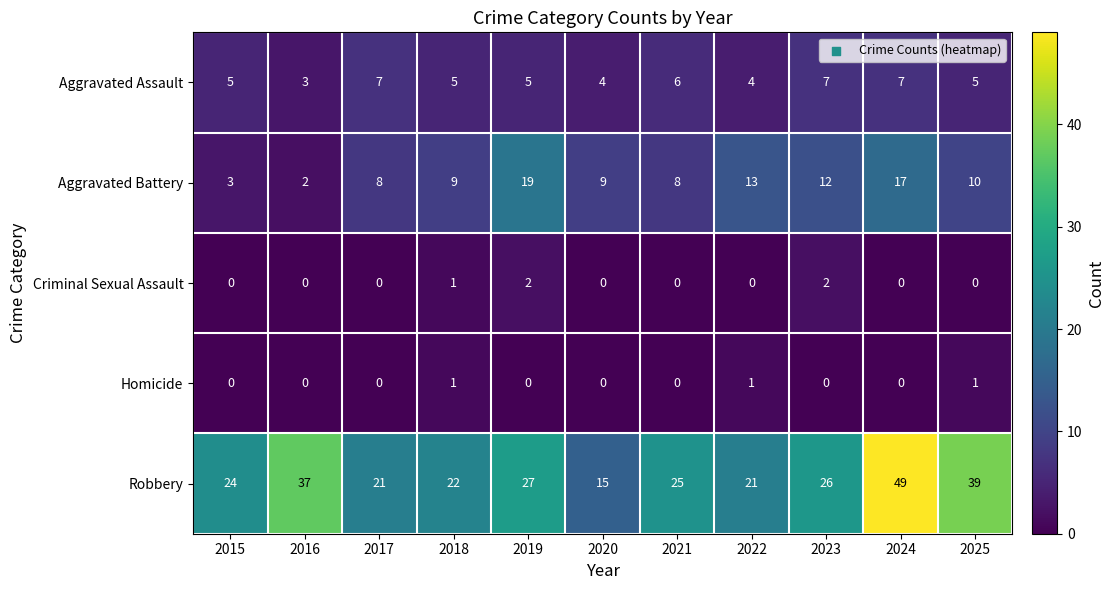

What is the average value of the Robbery series?

28